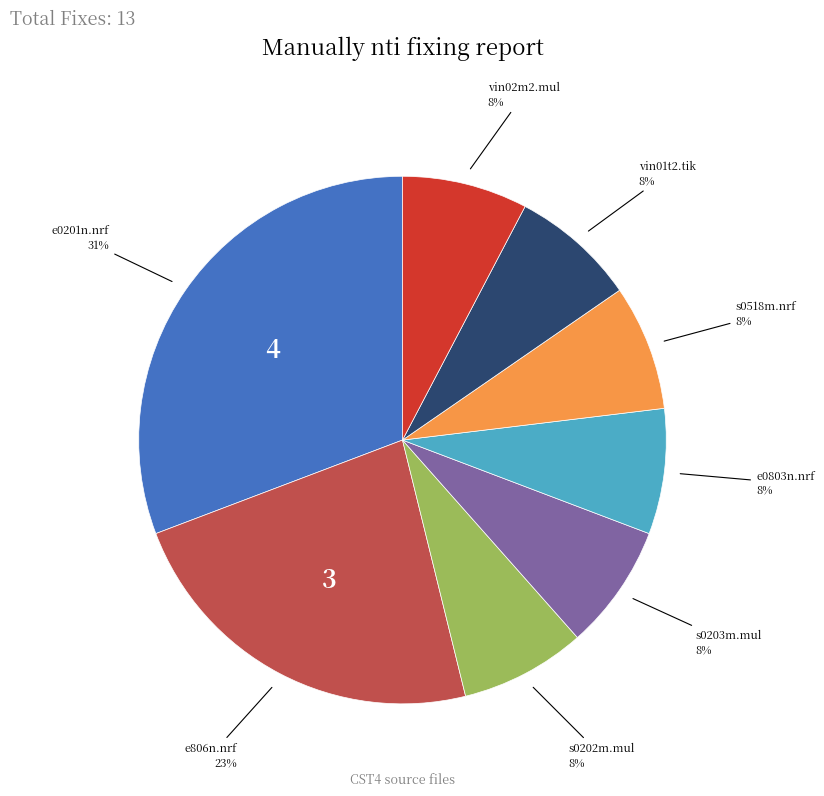

What is the ratio of the value at s0203m.mul to the value at vin01t2.tik?

1.0